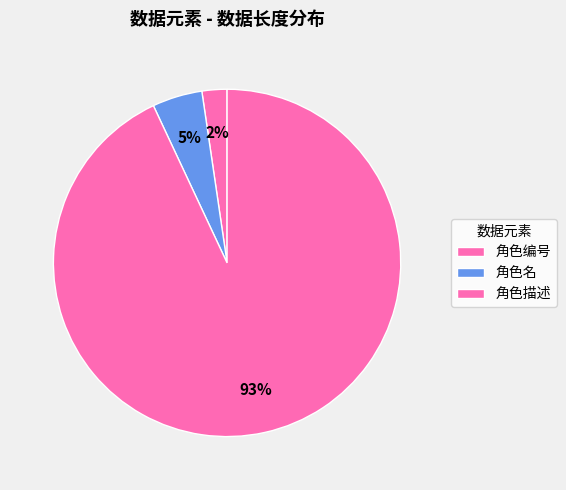

How many slices are in this pie chart?

3